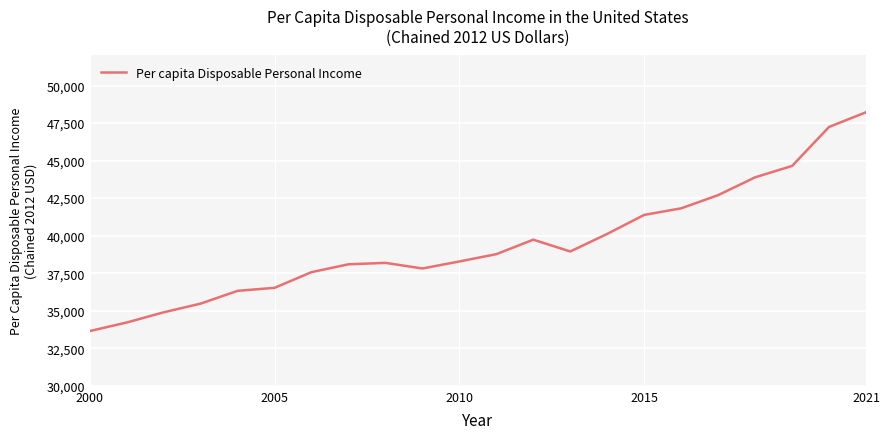

How many interior local valleys (lower than both neighbors) does the data have?

2